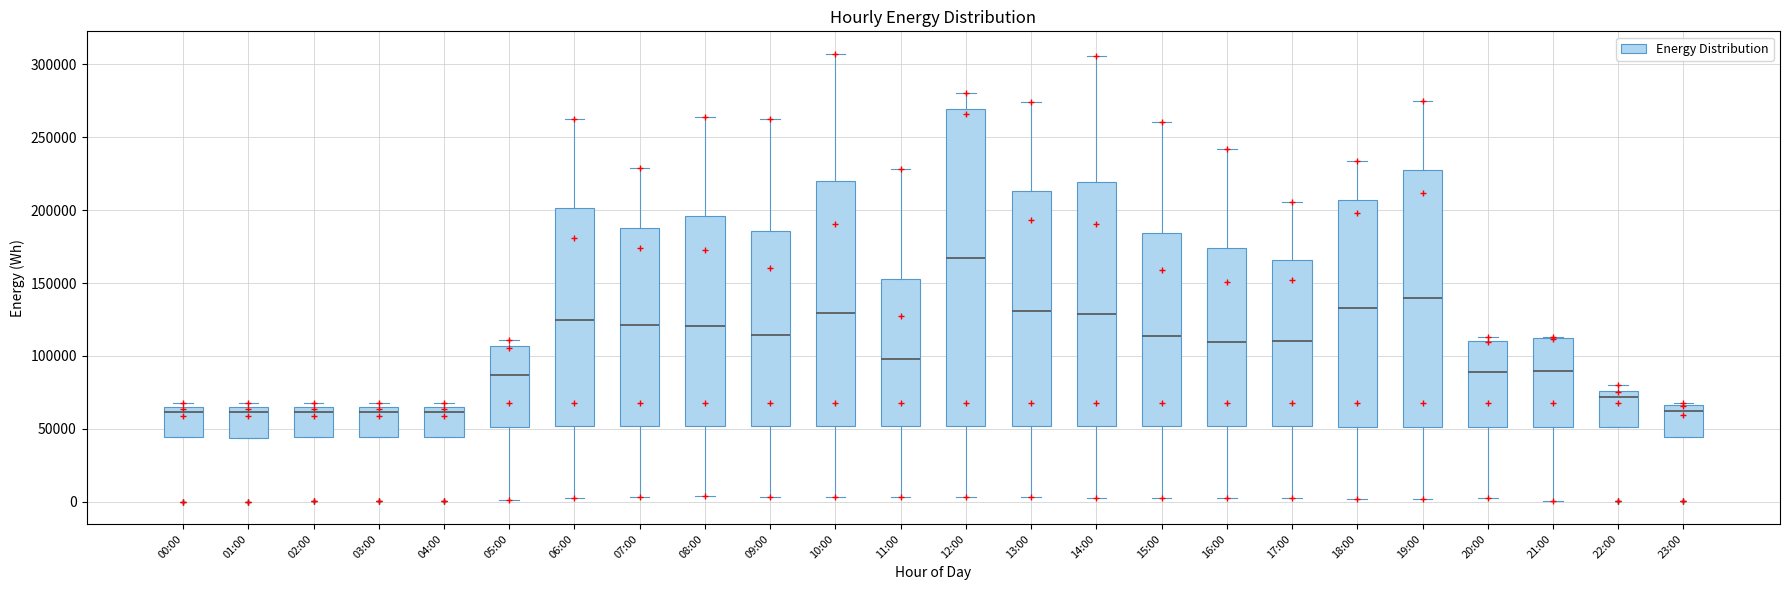

Reading left to right, transcribe this box plot: for each box, give where its median line is, the range the box spans, and where its two whiskers end, as read against the y-axis. The values are not printed on the chart, so give them approximately, as read against the axis.

00:00: median 60000, box 45000 to 65000, whiskers 45000 to 70000
01:00: median 60000, box 45000 to 65000, whiskers 45000 to 70000
02:00: median 60000, box 45000 to 65000, whiskers 45000 to 70000
03:00: median 60000, box 45000 to 65000, whiskers 45000 to 70000
04:00: median 60000, box 45000 to 65000, whiskers 45000 to 70000
05:00: median 85000, box 50000 to 105000, whiskers 0 to 110000
06:00: median 125000, box 50000 to 200000, whiskers 5000 to 265000
07:00: median 120000, box 50000 to 190000, whiskers 5000 to 230000
08:00: median 120000, box 50000 to 195000, whiskers 5000 to 265000
09:00: median 115000, box 50000 to 185000, whiskers 5000 to 265000
10:00: median 130000, box 50000 to 220000, whiskers 5000 to 305000
11:00: median 100000, box 50000 to 155000, whiskers 5000 to 230000
12:00: median 165000, box 50000 to 270000, whiskers 5000 to 280000
13:00: median 130000, box 50000 to 215000, whiskers 5000 to 275000
14:00: median 130000, box 50000 to 220000, whiskers 5000 to 305000
15:00: median 115000, box 50000 to 185000, whiskers 5000 to 260000
16:00: median 110000, box 50000 to 175000, whiskers 5000 to 240000
17:00: median 110000, box 50000 to 165000, whiskers 5000 to 205000
18:00: median 135000, box 50000 to 205000, whiskers 0 to 235000
19:00: median 140000, box 50000 to 230000, whiskers 0 to 275000
20:00: median 90000, box 50000 to 110000, whiskers 0 to 115000
21:00: median 90000, box 50000 to 110000, whiskers 0 to 115000
22:00: median 70000, box 50000 to 75000, whiskers 50000 to 80000
23:00: median 65000 (just below the box's upper edge), box 45000 to 65000, whiskers 45000 to 70000